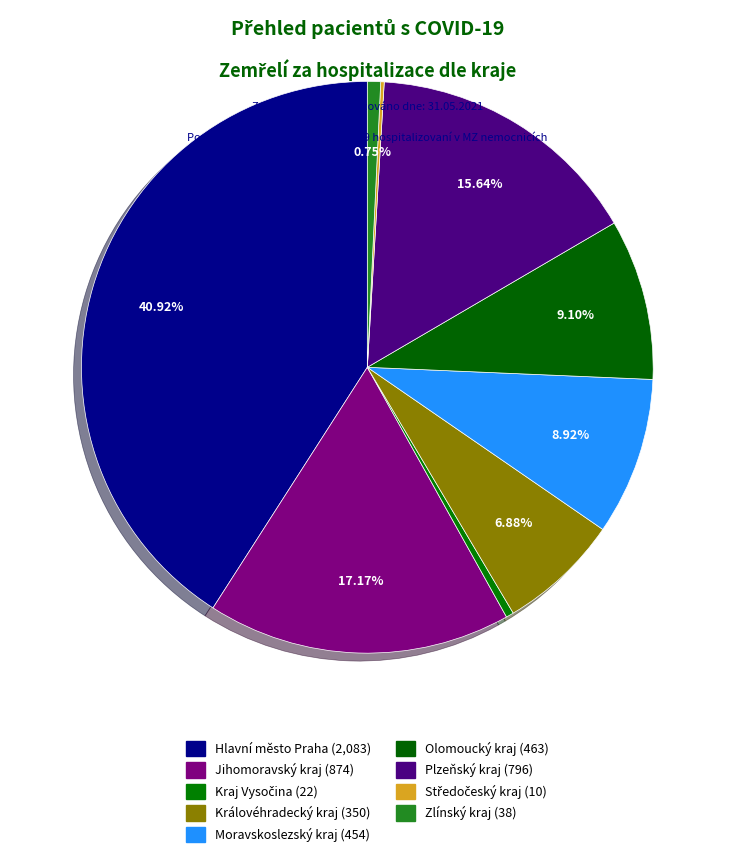

Is it true that Středočeský kraj is 0% of the pie?

True